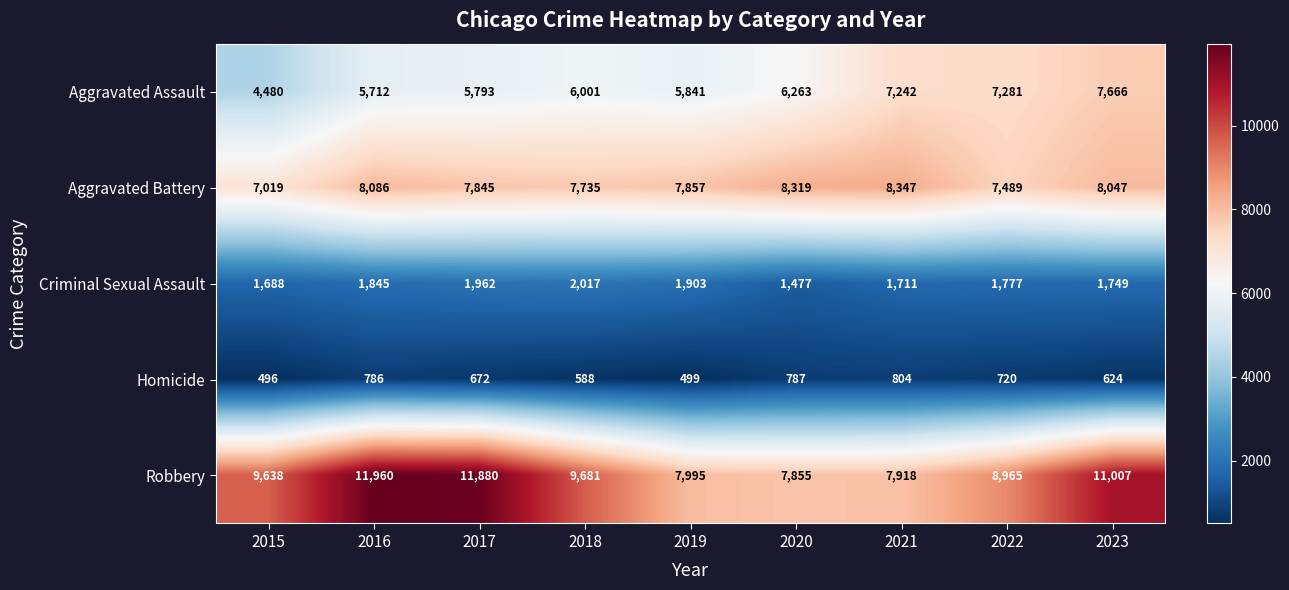

What is the sum of all Homicide values?

5976